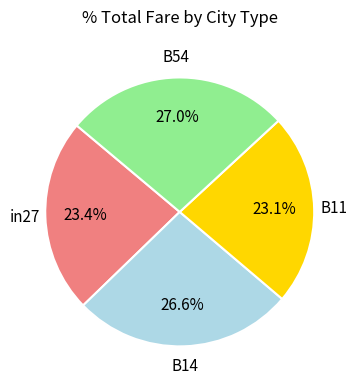

Does any single category account for the majority?

No